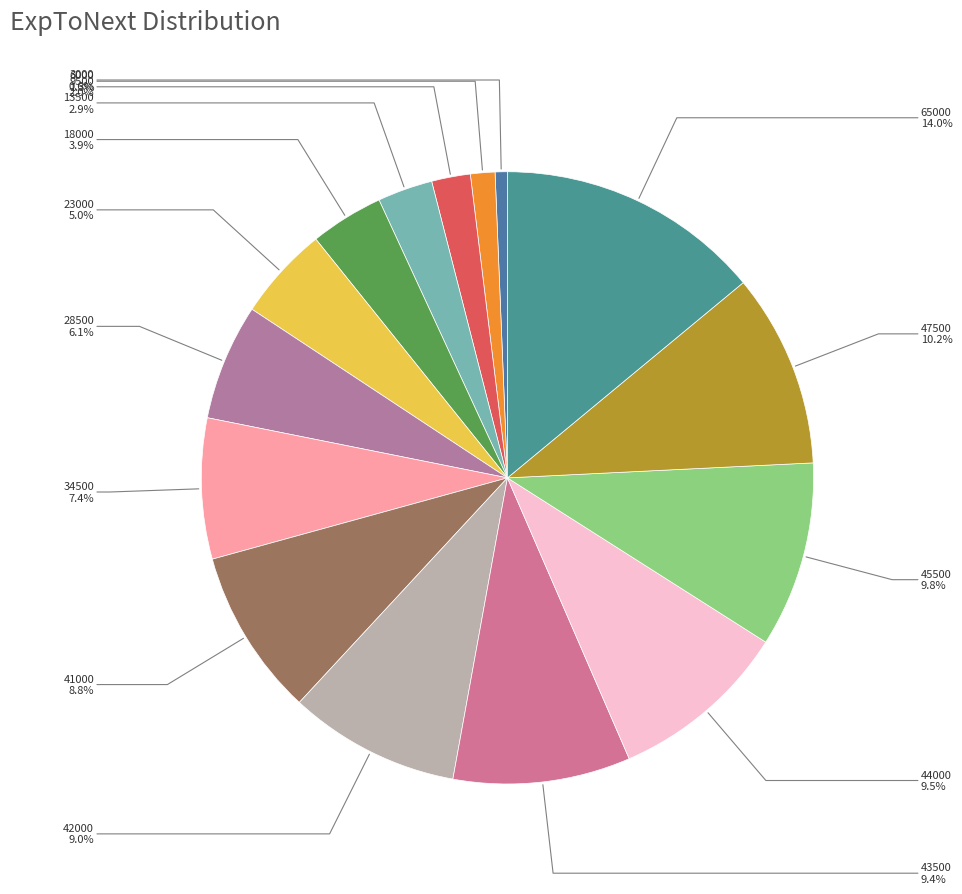

Do 6000 and 28500 together represent more than half of the pie?

No